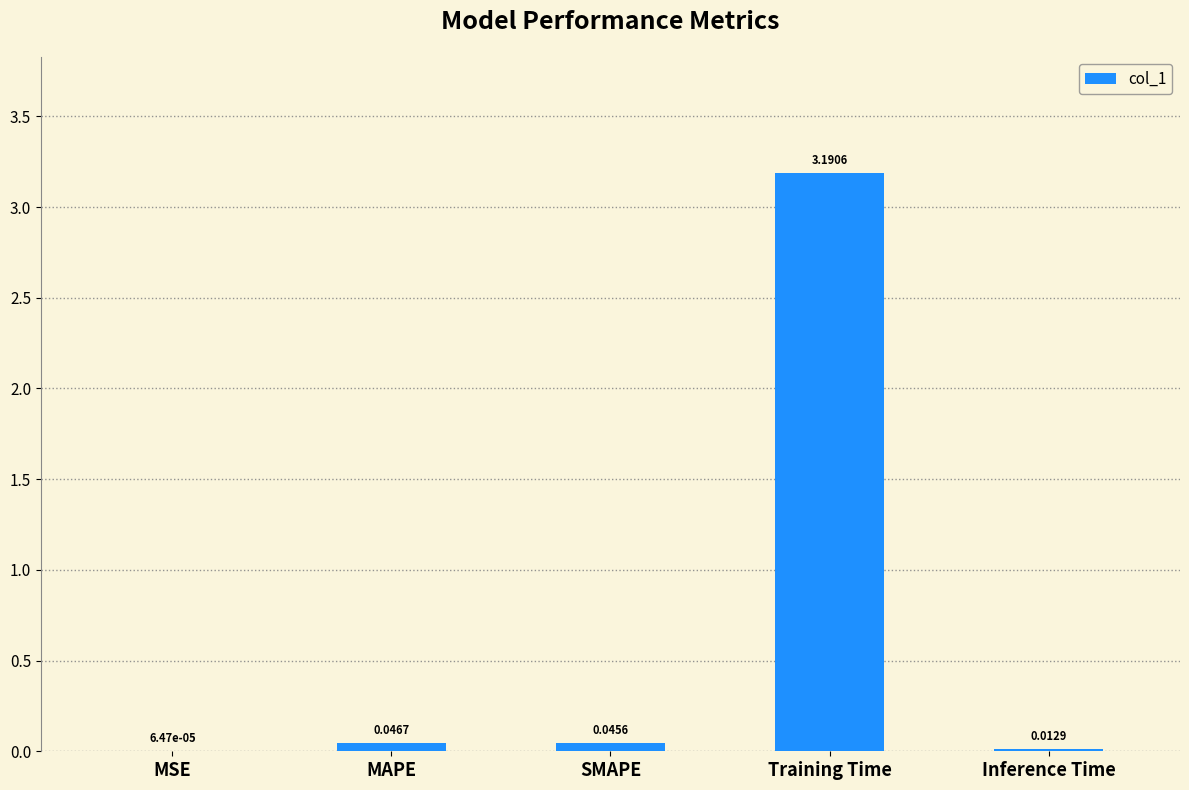

Which category has the highest value across all series?

Training Time